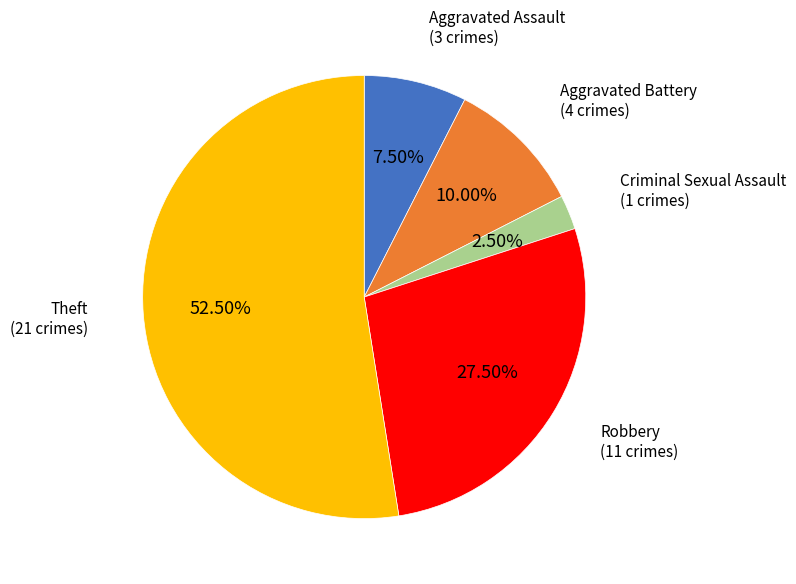

Count the number of slices in the pie.

5